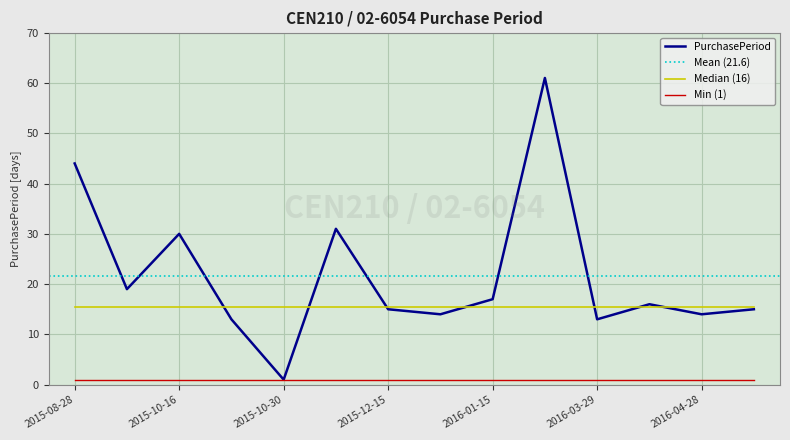

True or false: the data shows 30 at 2015-10-16.

True